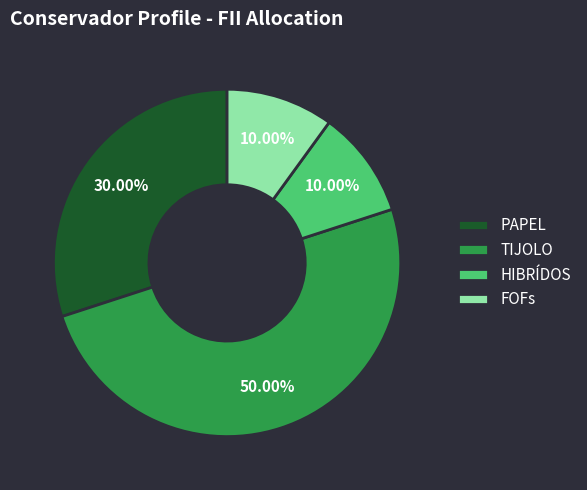

Is it true that PAPEL is 30% of the pie?

True